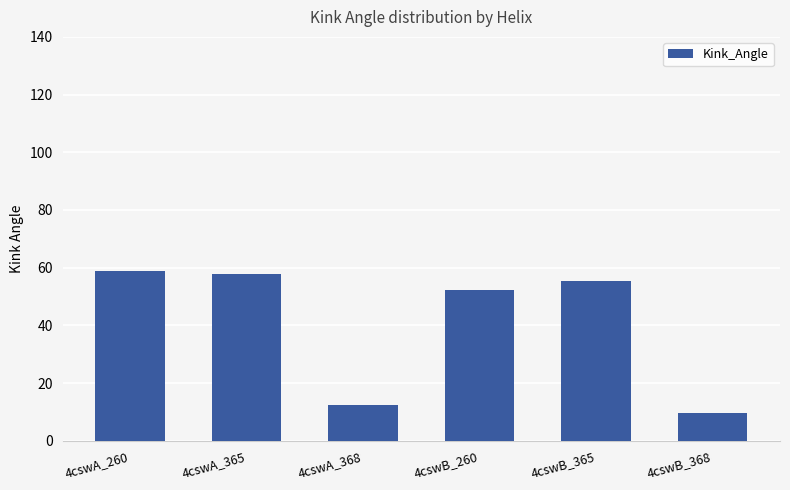

At which label does the data first exceed 55?

4cswA_260